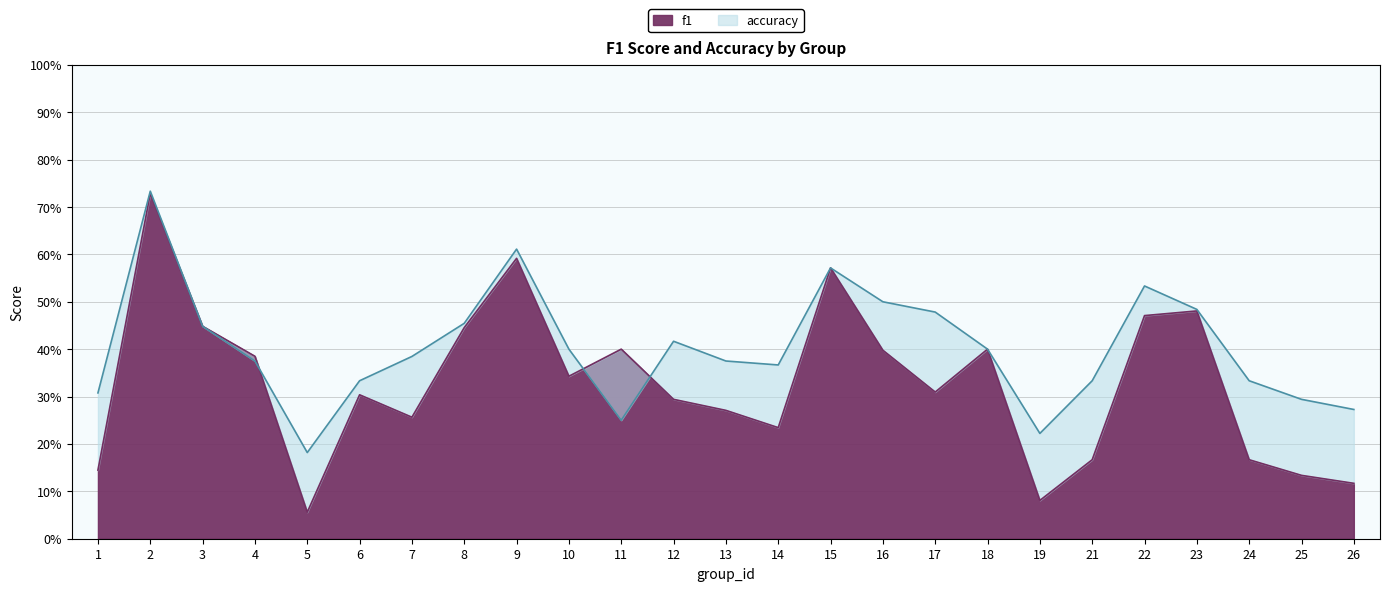

The value of f1 at 24 is 0.0. True or false?

False